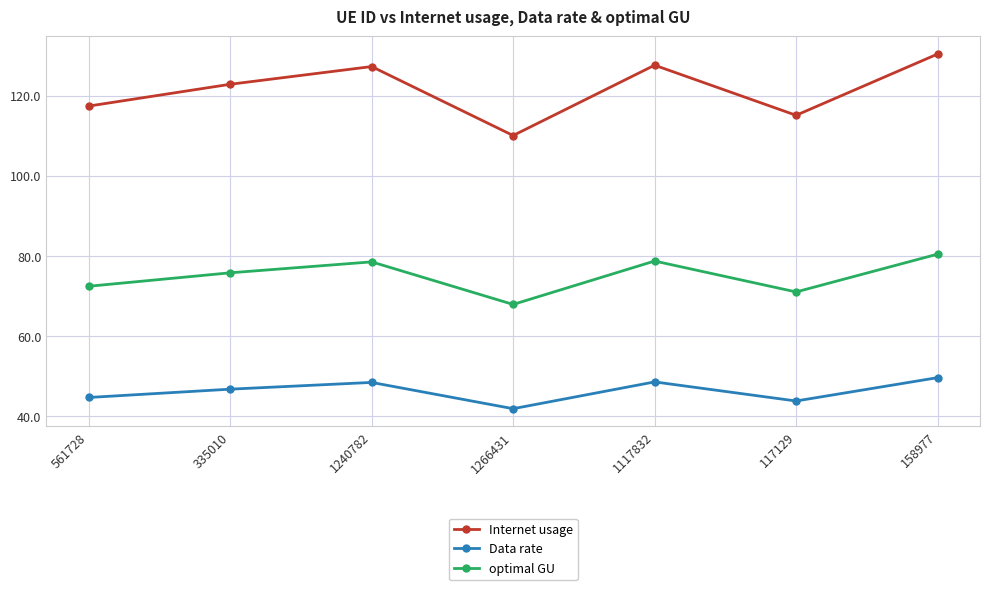

What is the average value of the Data rate series?

46.3